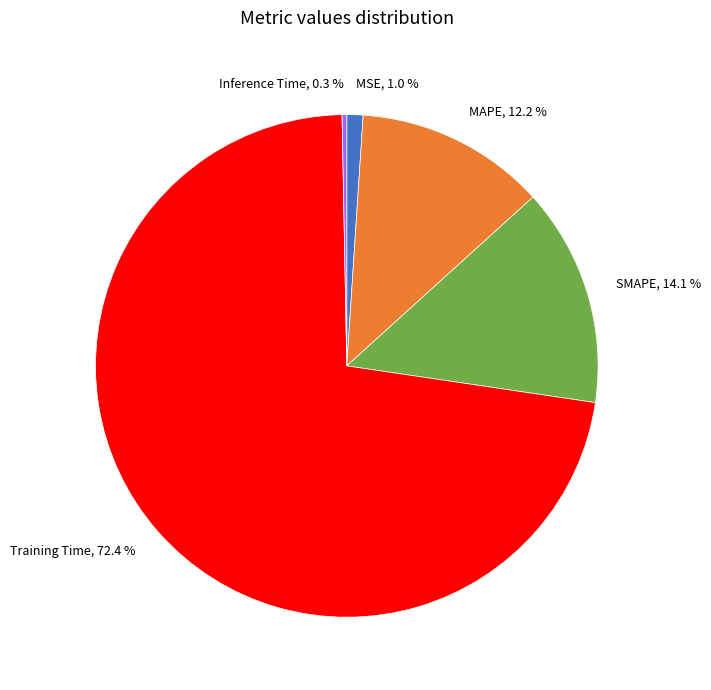

Does MSE, 1.0 % represent more than half of the total?

No